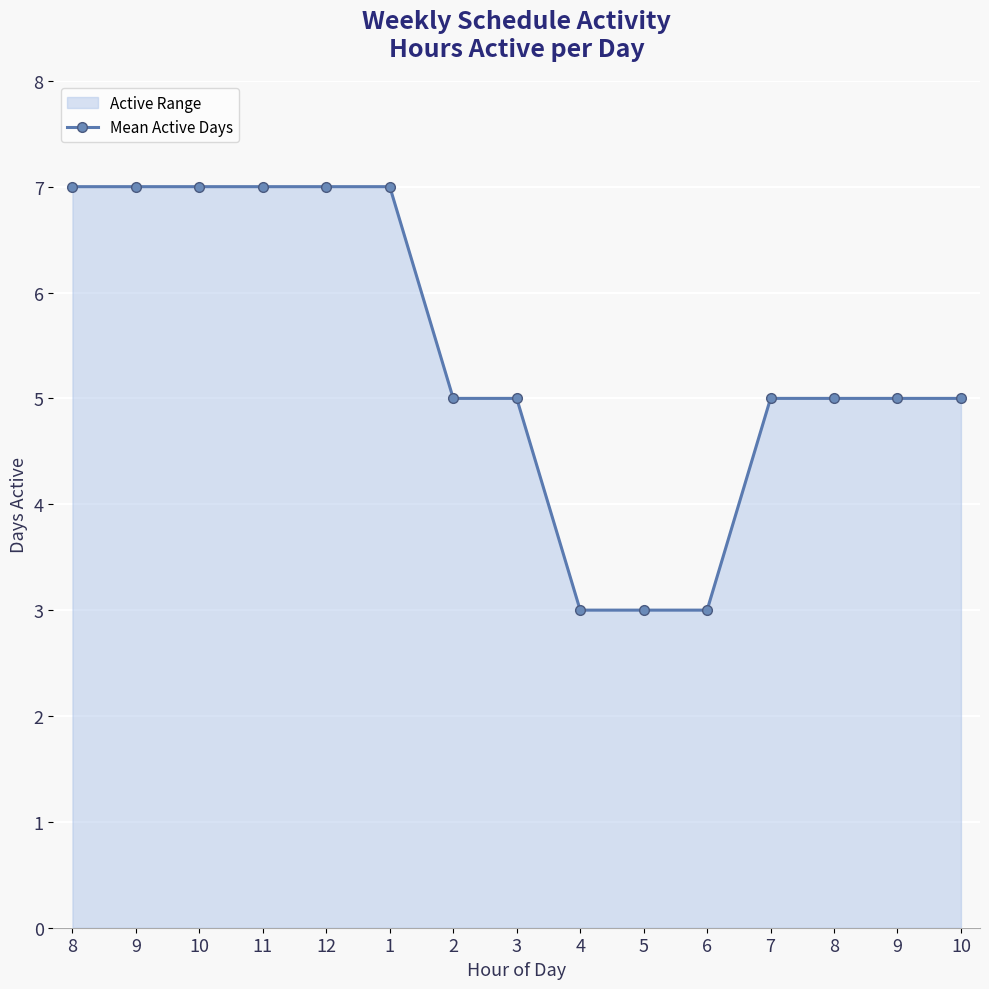

Reading left to right, what are all the values shown in this chart?

7	7	7	7	7	7	5	5	3	3	3	5	5	5	5